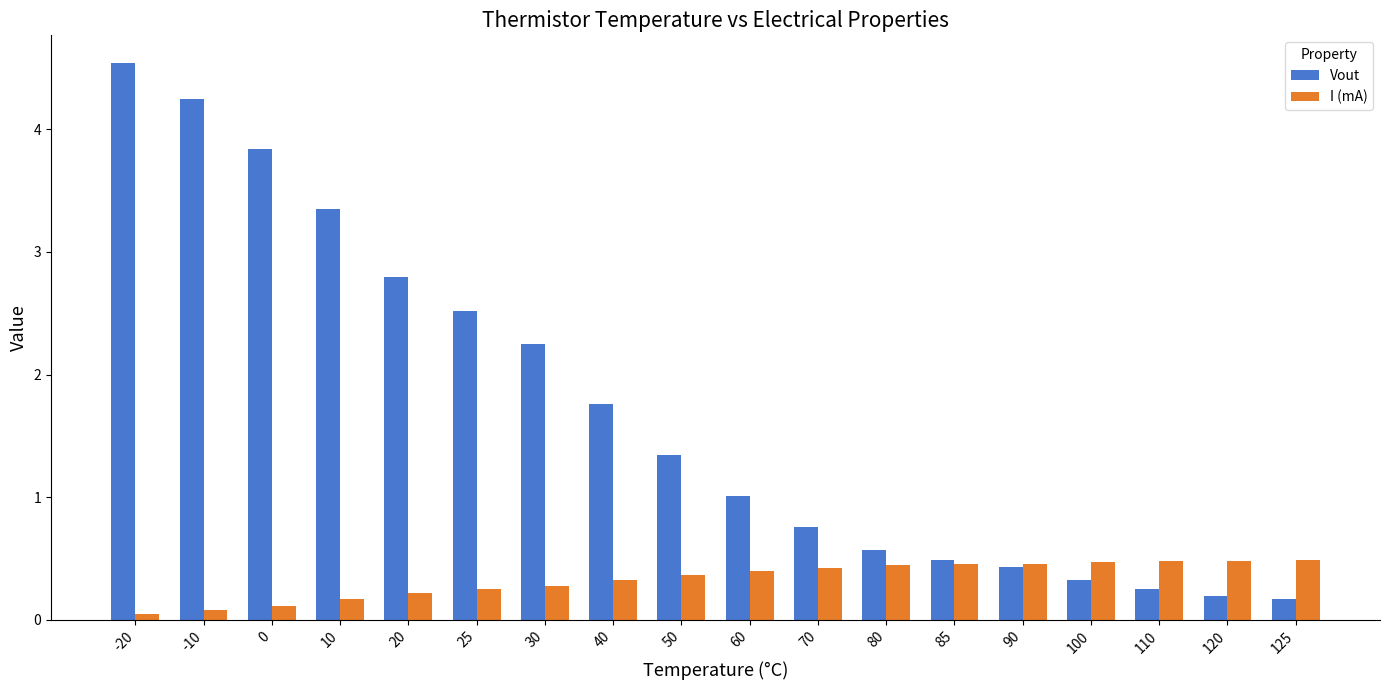

Are the bars horizontal?

No